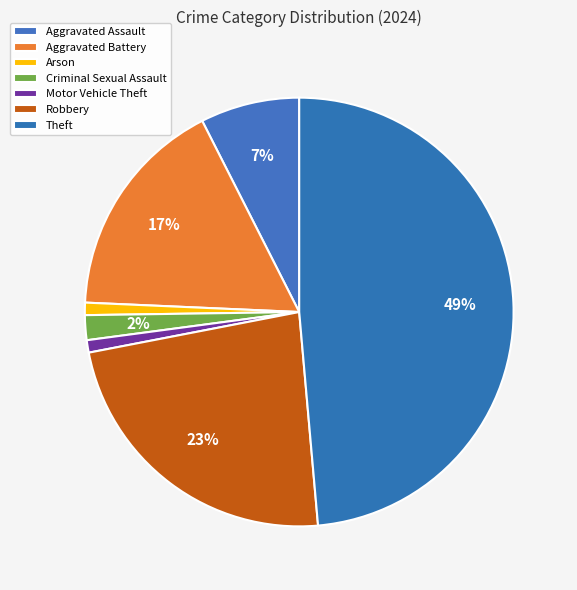

Does Criminal Sexual Assault represent more than half of the total?

No